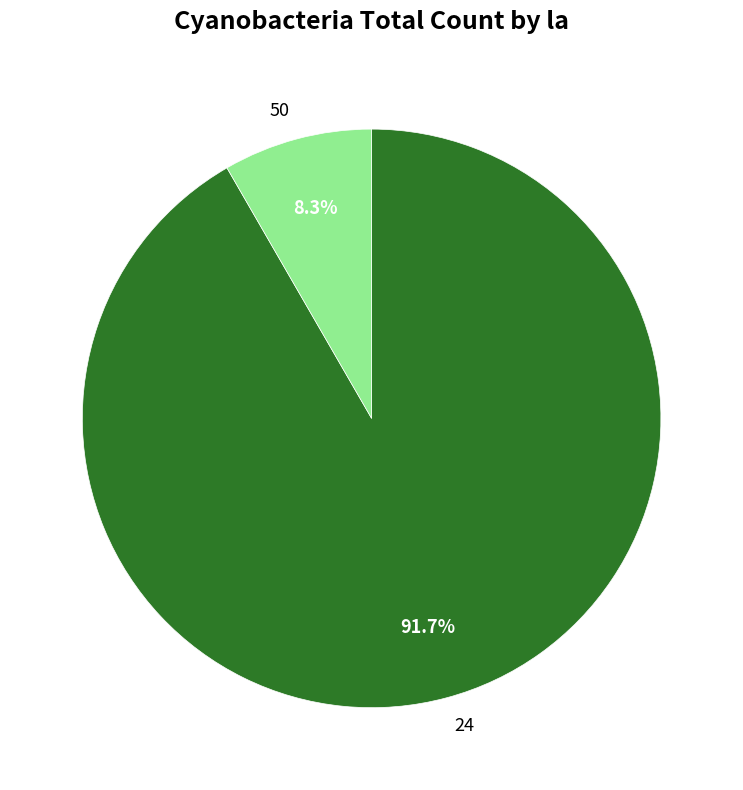

To the nearest percent, what is the average slice percentage?

50%